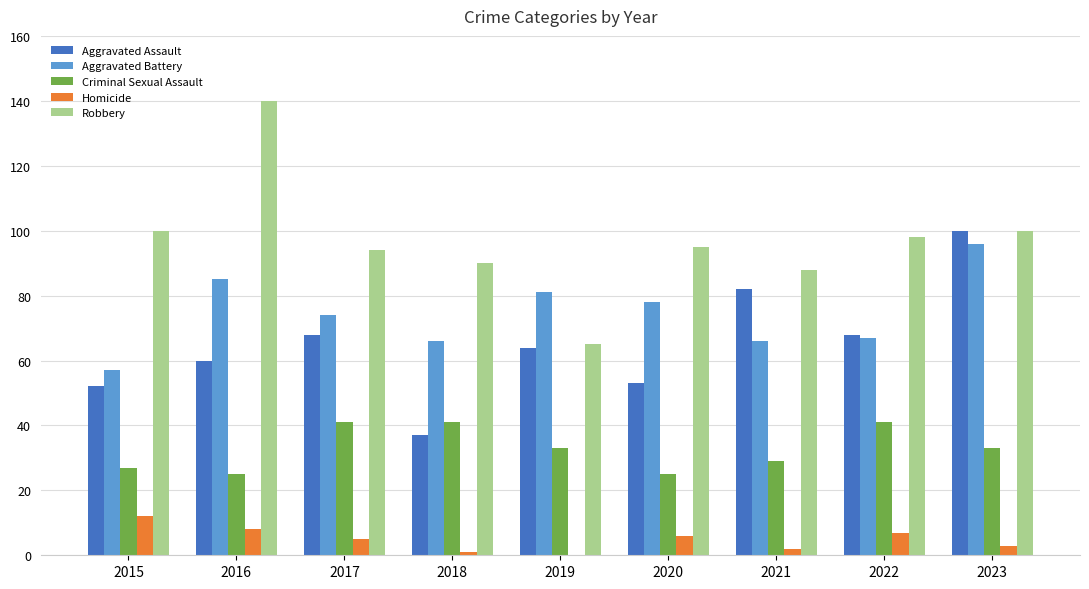

Are the bars grouped side by side (vs. stacked)?

Yes